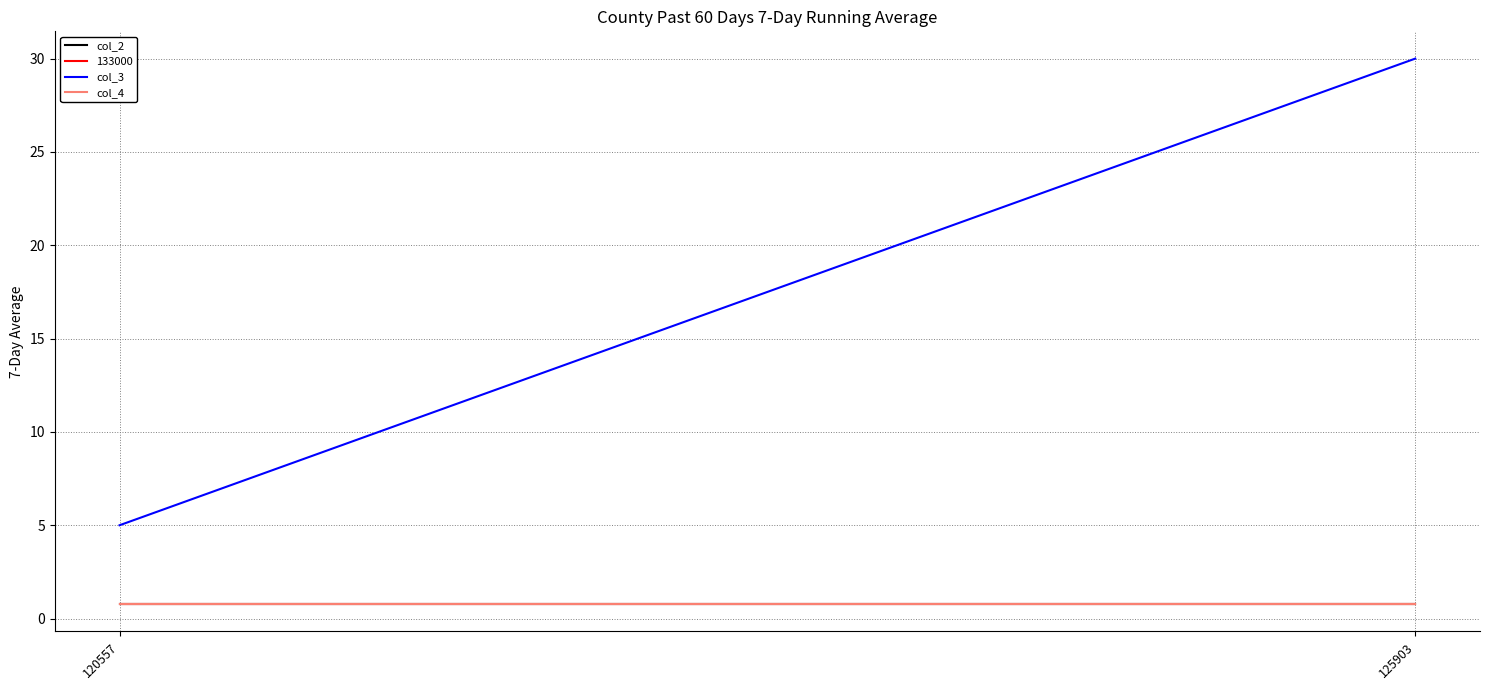

At which label does col_4 reach its peak?

120557